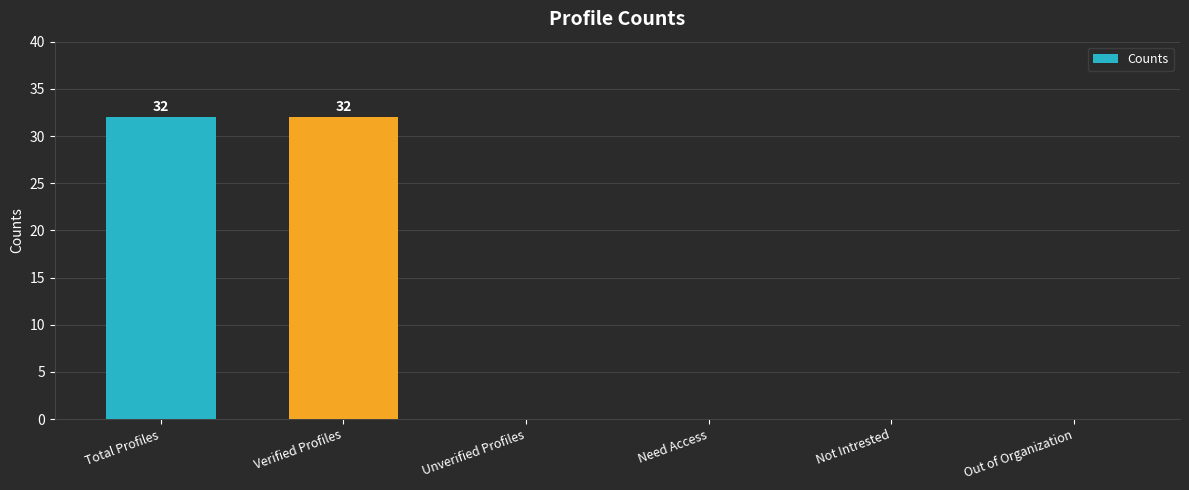

Which has a higher value, Unverified Profiles or Total Profiles?

Total Profiles